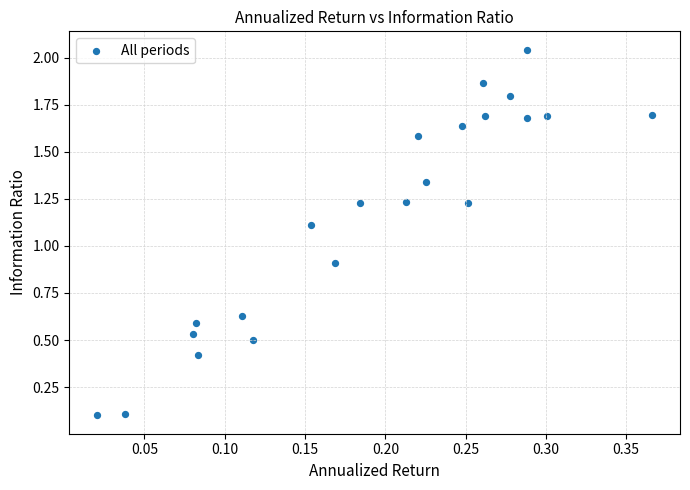

What is the range of X values (max minus min)?

0.3